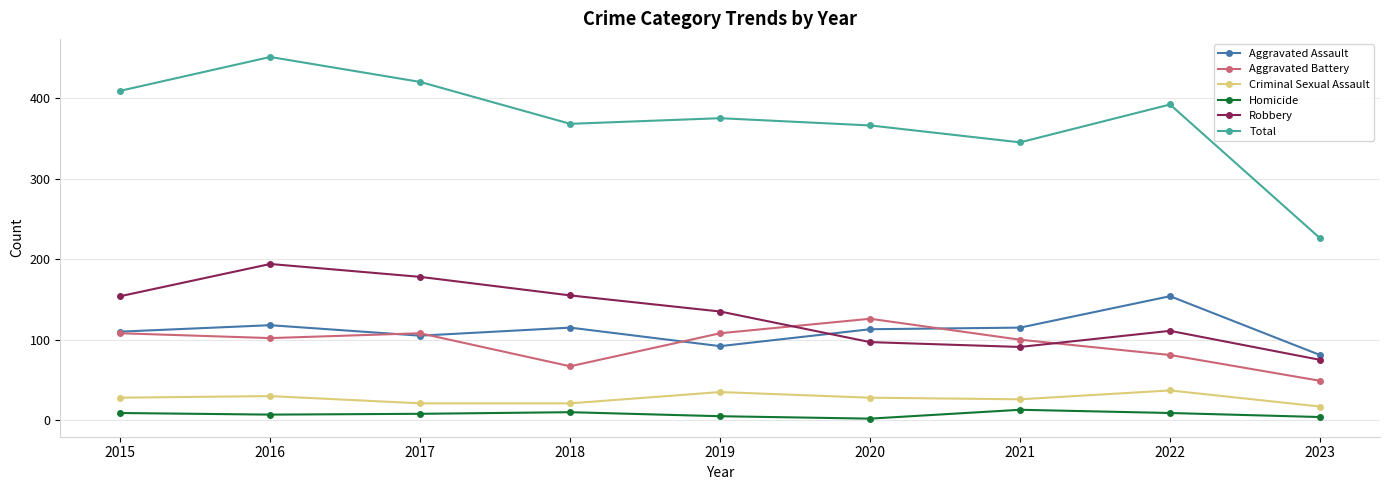

What is the lowest value of the Criminal Sexual Assault series?

17